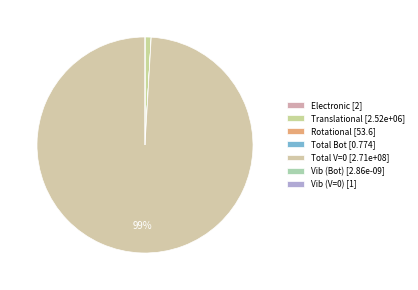

How many slices are in this pie chart?

7